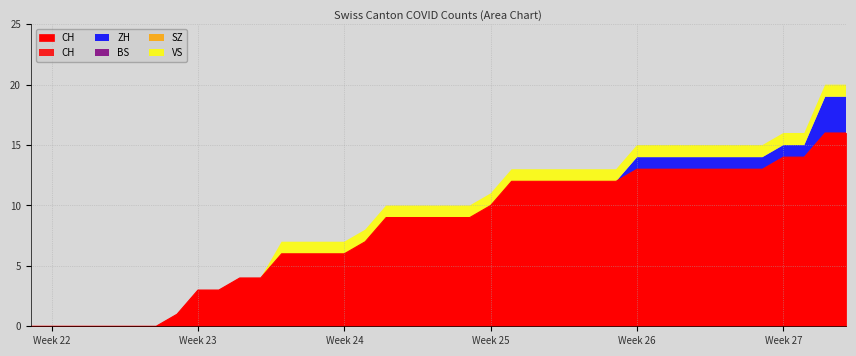

What is the difference between the VS values at 2020-07-08 and 2020-06-04?

1